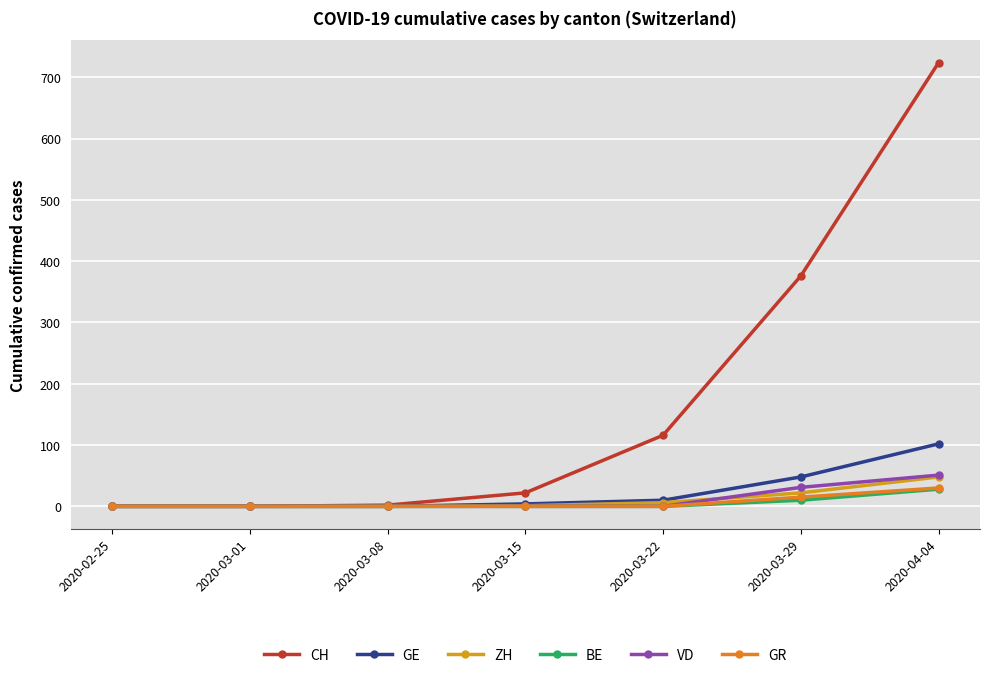

The value of GE at 2020-02-25 is 39. True or false?

False